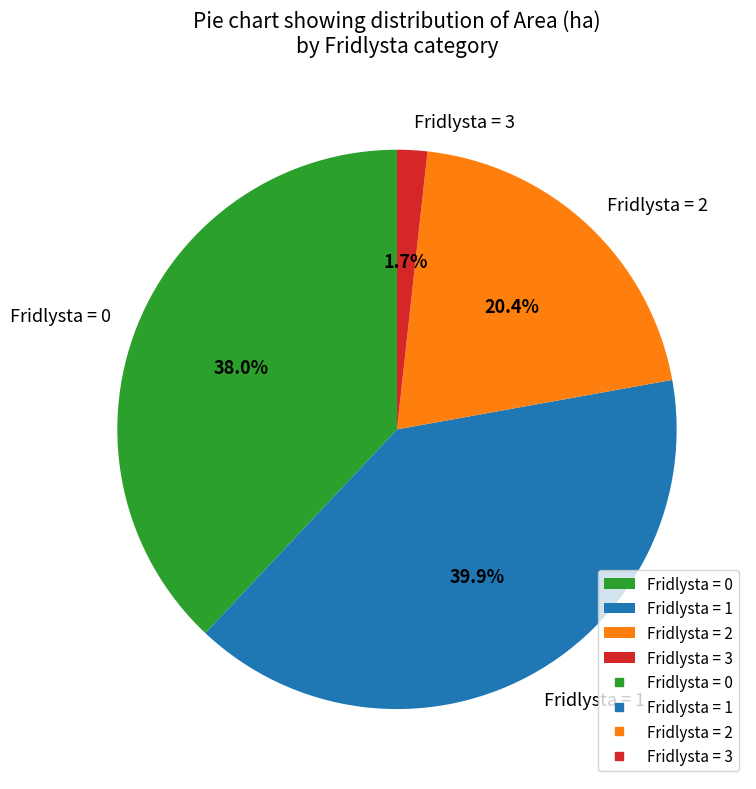

To the nearest percent, what is the difference between the largest and smallest slice percentages?

38%